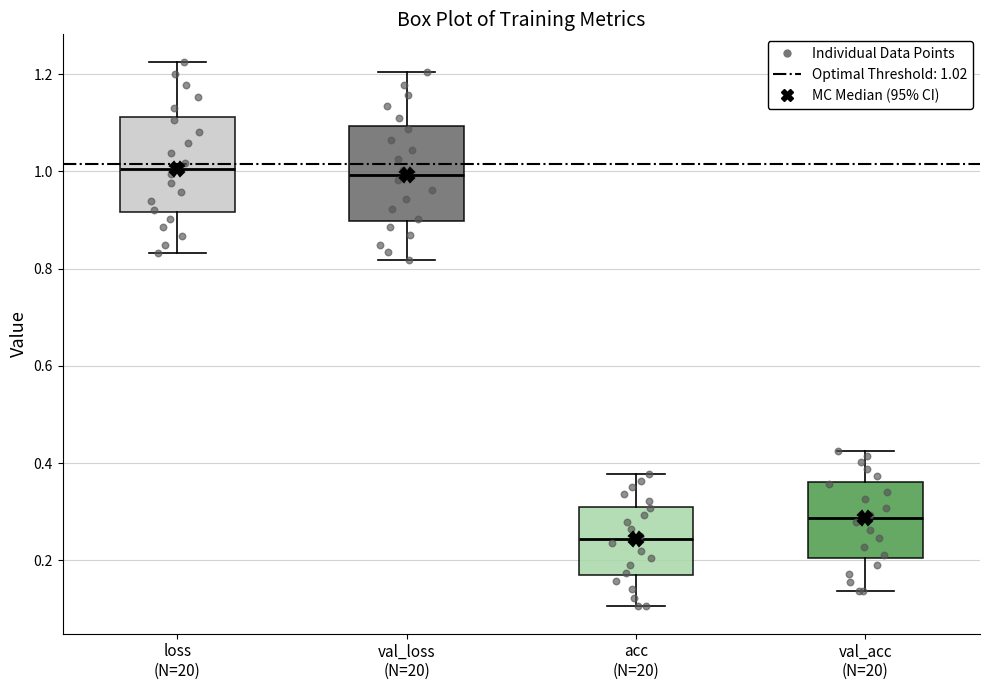

Reading left to right, transcribe this box plot: for each box, give where its median line is, the range the box spans, and where its two whiskers end, as read against the y-axis. The values are not printed on the chart, so give them approximately, as read against the axis.

loss (N=20): median 1.00, box 0.92 to 1.12, whiskers 0.84 to 1.22
val_loss (N=20): median 1.00, box 0.90 to 1.10, whiskers 0.82 to 1.20
acc (N=20): median 0.24, box 0.16 to 0.32, whiskers 0.10 to 0.38
val_acc (N=20): median 0.28, box 0.20 to 0.36, whiskers 0.14 to 0.42